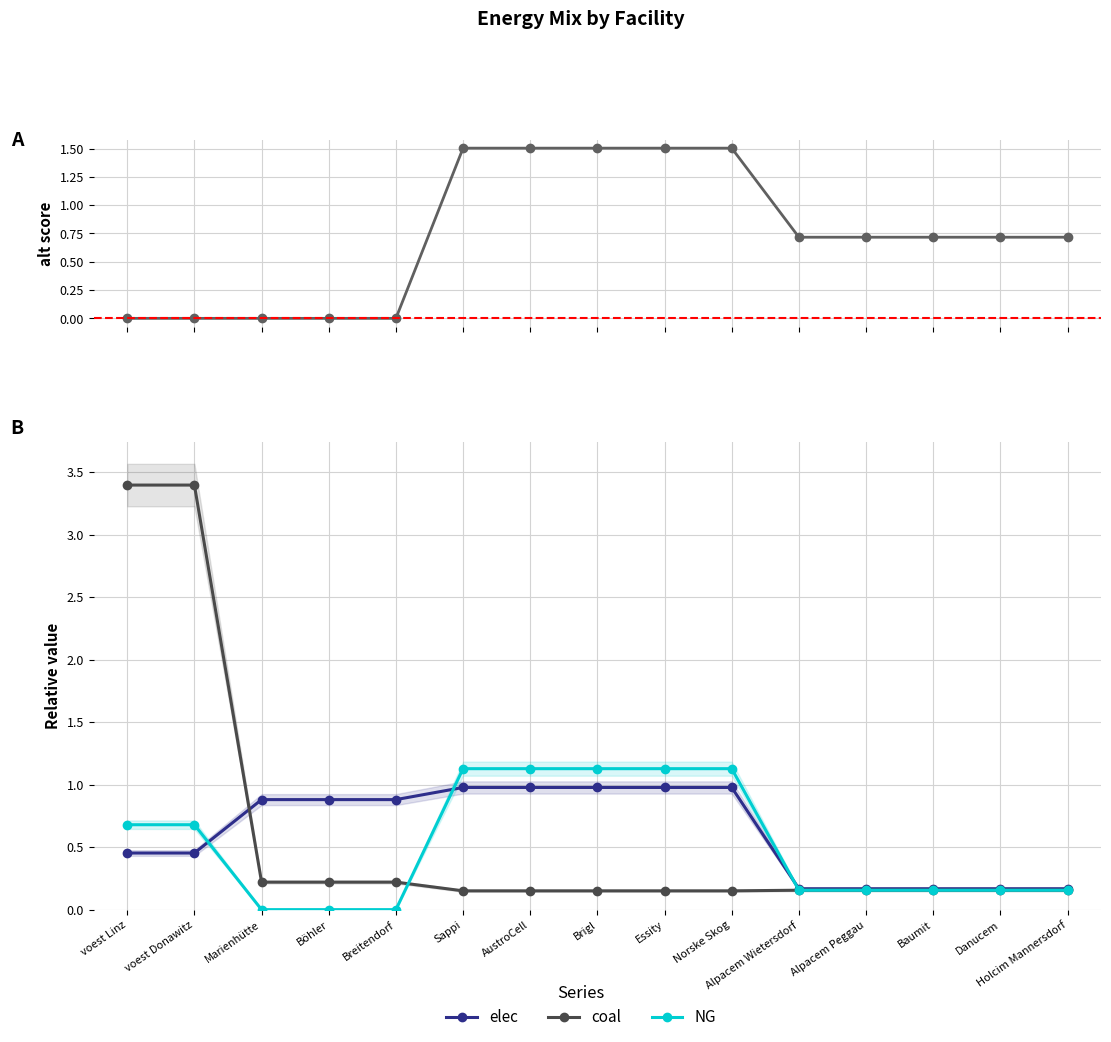

Is the value of coal at Essity greater than the value of elec at Alpacem Wietersdorf?

No